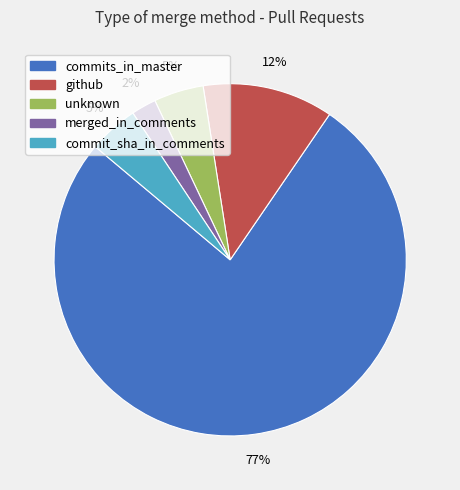

To the nearest percent, what is the combined percentage of merged_in_comments and unknown?

7%